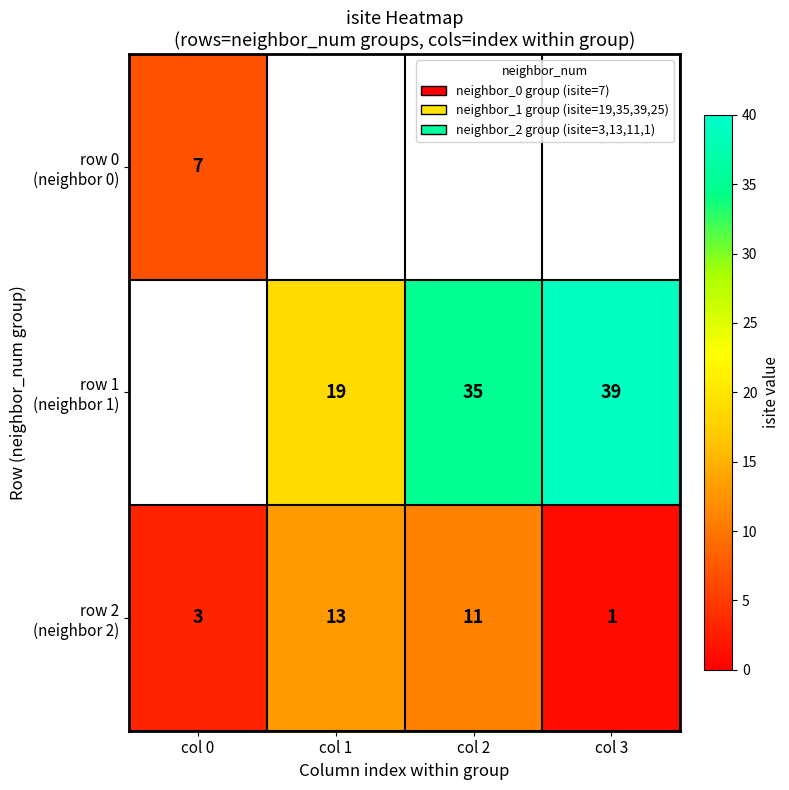

What is the approximate value of row 1 (neighbor 1) at col 2?

35.0